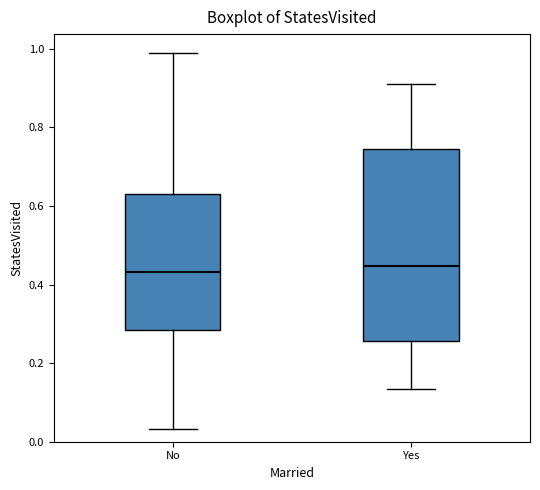

Reading left to right, transcribe this box plot: for each box, give where its median line is, the range the box spans, and where its two whiskers end, as read against the y-axis. The values are not printed on the chart, so give them approximately, as read against the axis.

No: median 0.44, box 0.28 to 0.64, whiskers 0.04 to 0.98
Yes: median 0.44, box 0.26 to 0.74, whiskers 0.14 to 0.90